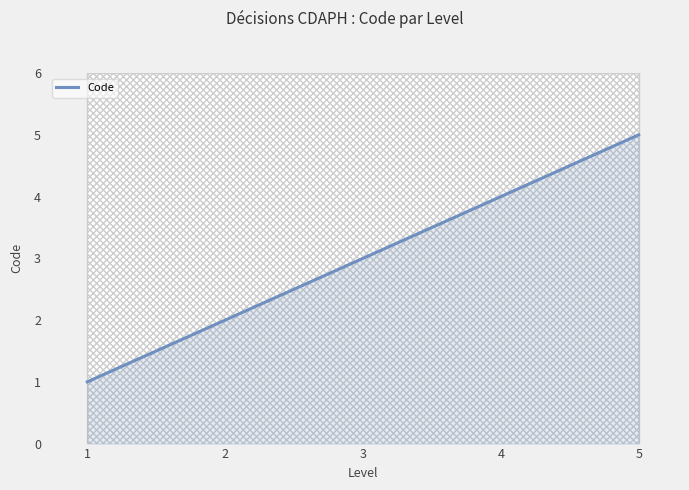

What is the difference between the maximum and second lowest values?

3